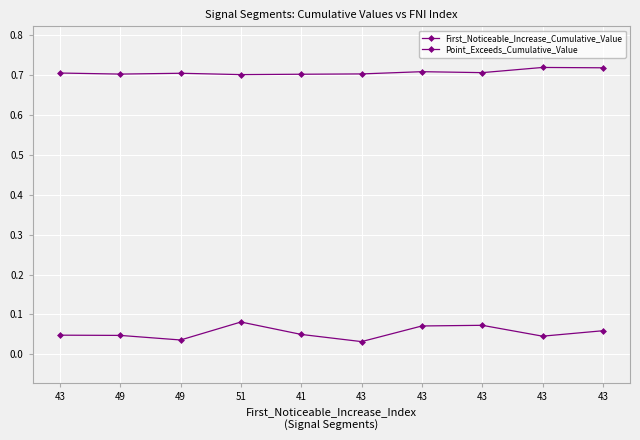

At which label is Point_Exceeds_Cumulative_Value closest to 0?

51